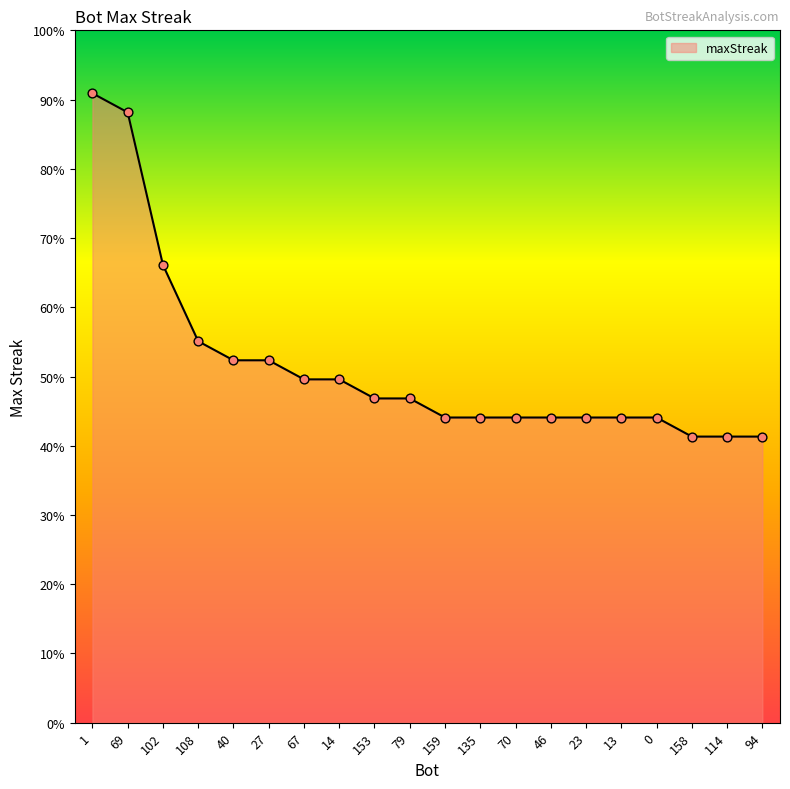

Does the chart have visible grid lines?

No